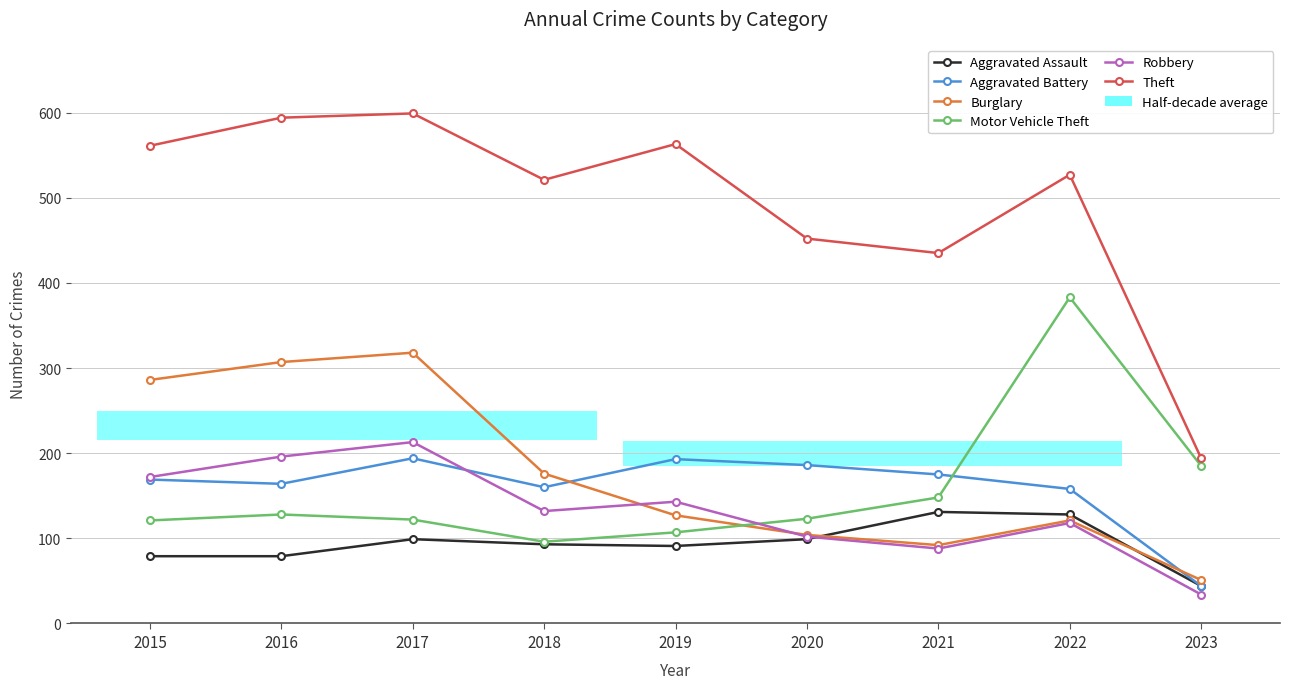

Which series has the largest total across all categories?

Theft